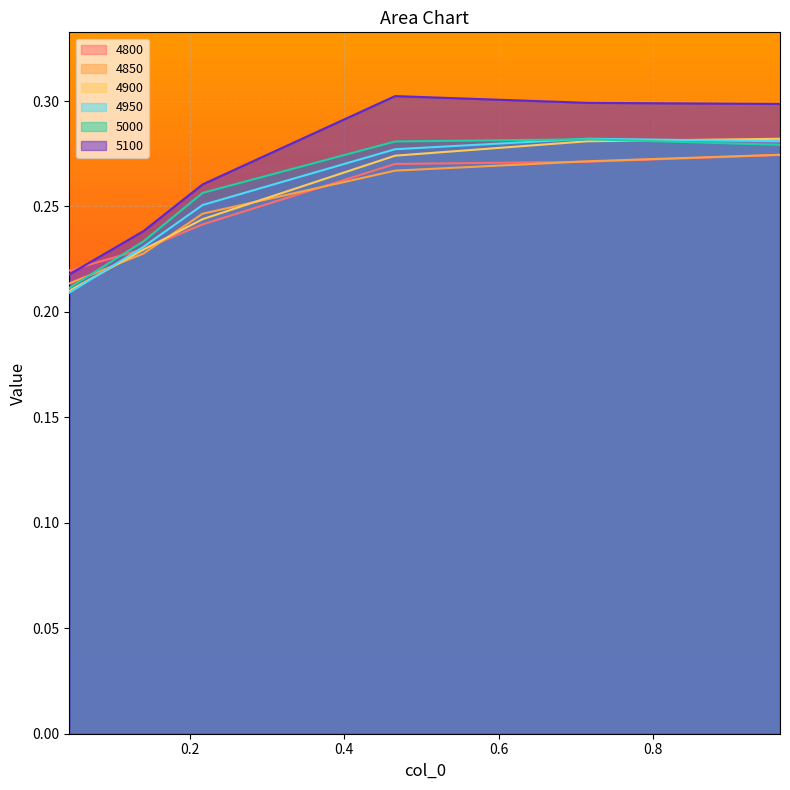

Is it true that 4850 equals 0.1 at 0.1397260273972603?

False